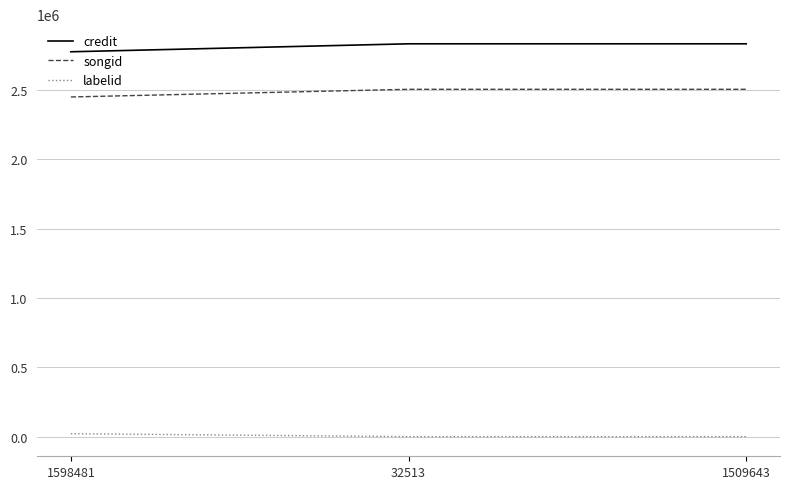

Reading right to left, list all the values displayed in this chart.

credit: 2833304	2833304	2775875
songid: 2505229	2505229	2449874
labelid: 198	198	21322